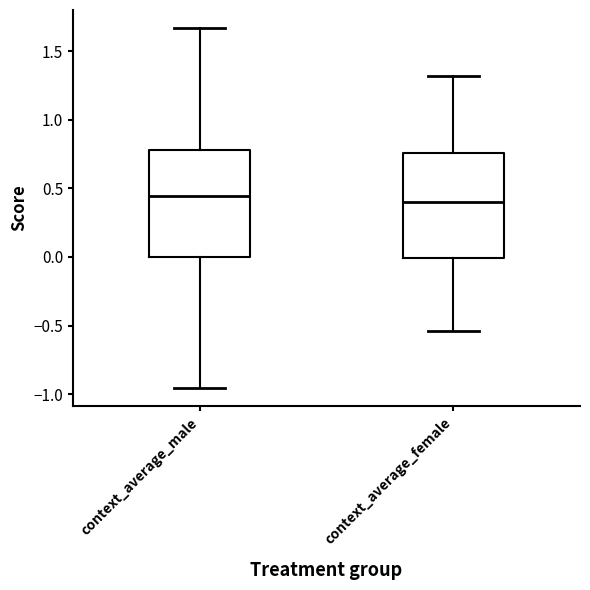

Reading left to right, read every box against the y-axis: the position of its median line, the range the box covers, and the ends of its whiskers. The values are not printed on the chart, so give them approximately, as read against the axis.

context_average_male: median 0.45, box 0.00 to 0.80, whiskers -0.95 to 1.65
context_average_female: median 0.40, box 0.00 to 0.75, whiskers -0.55 to 1.30